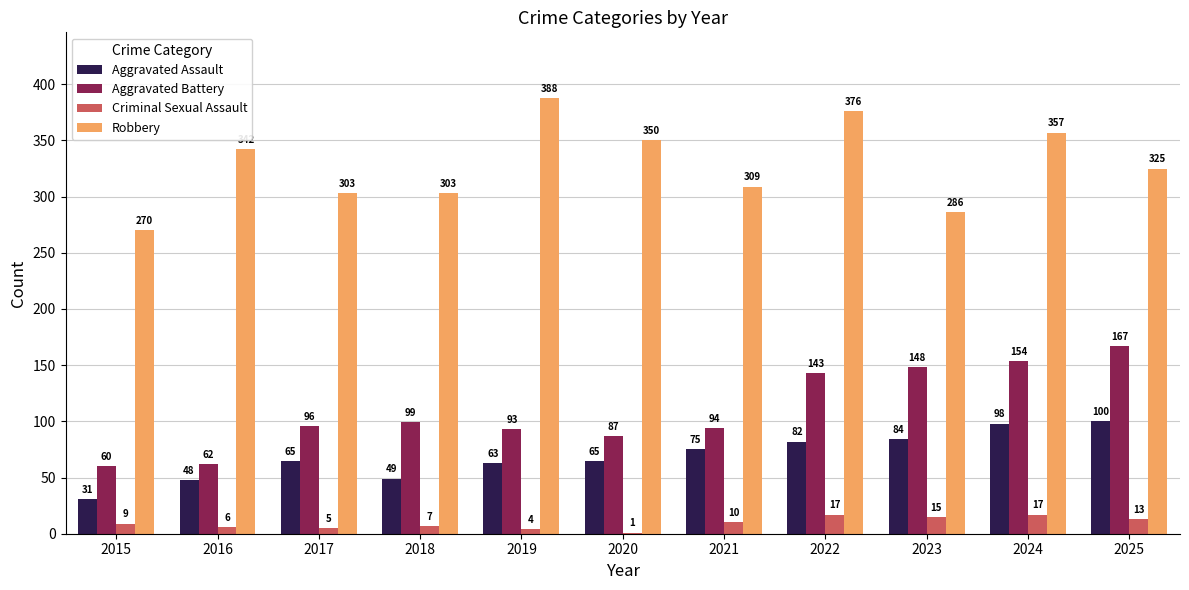

What is the approximate value of Robbery at 2020, to the nearest 50?

350